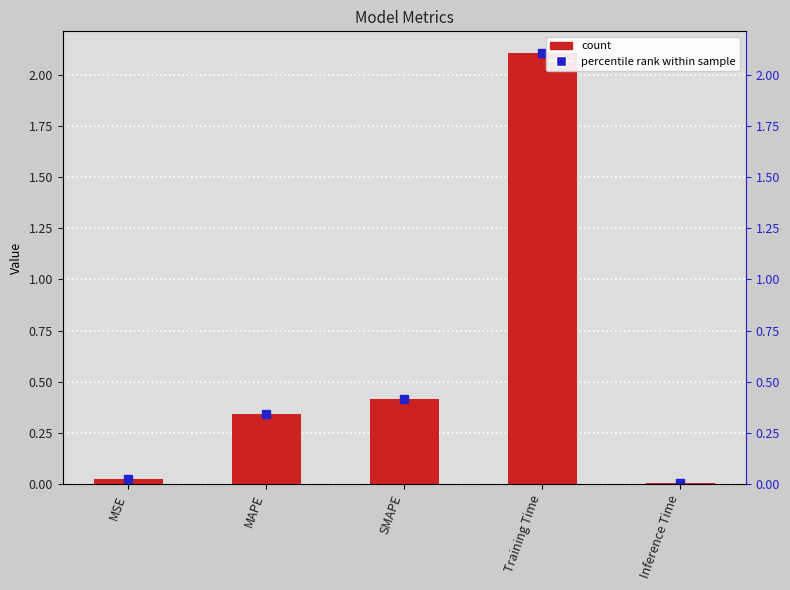

What is the average value?

0.6